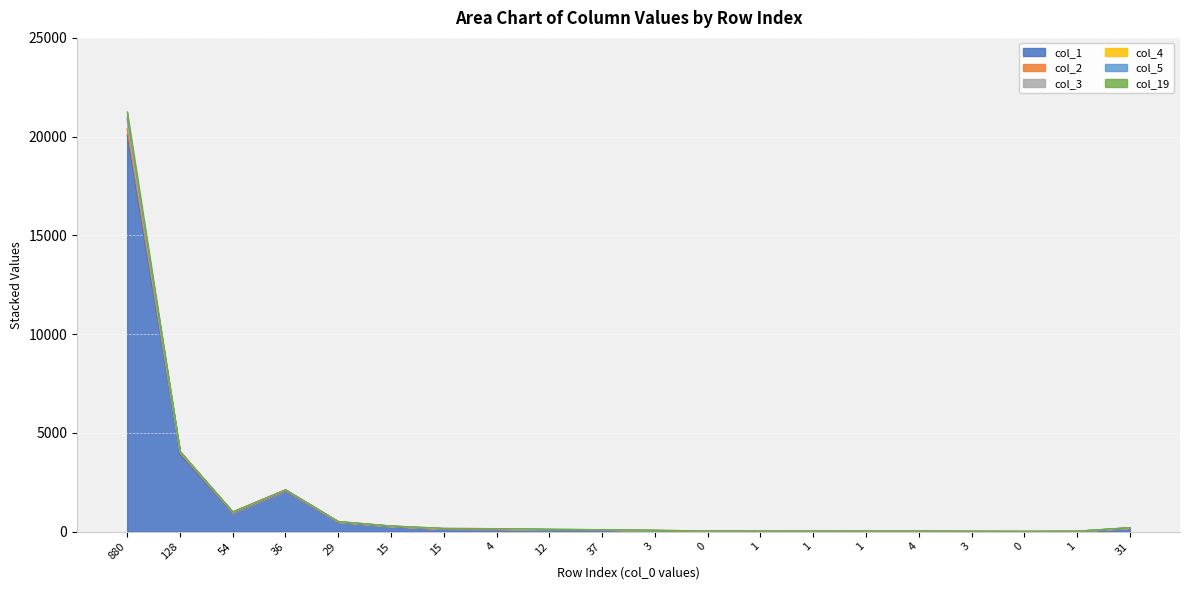

How many values in the col_1 series are below 102?

10